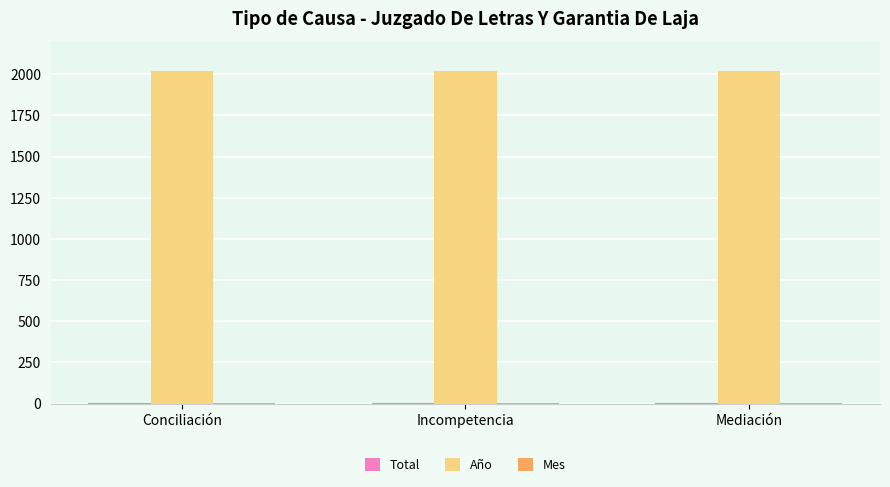

How many distinct data groups are displayed?

3